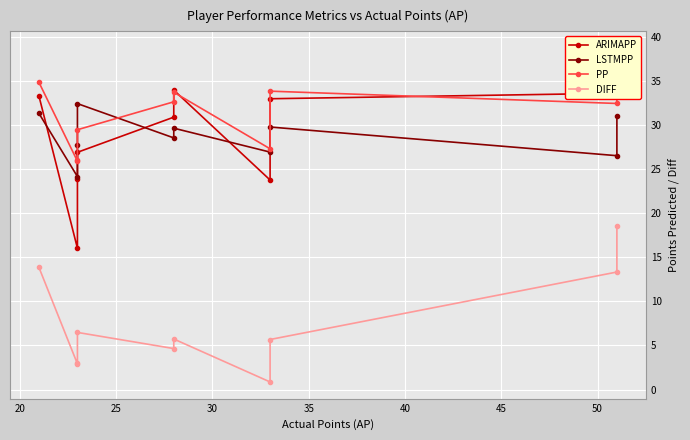

What is the difference between the second highest and second lowest values in the LSTMPP series?

4.8